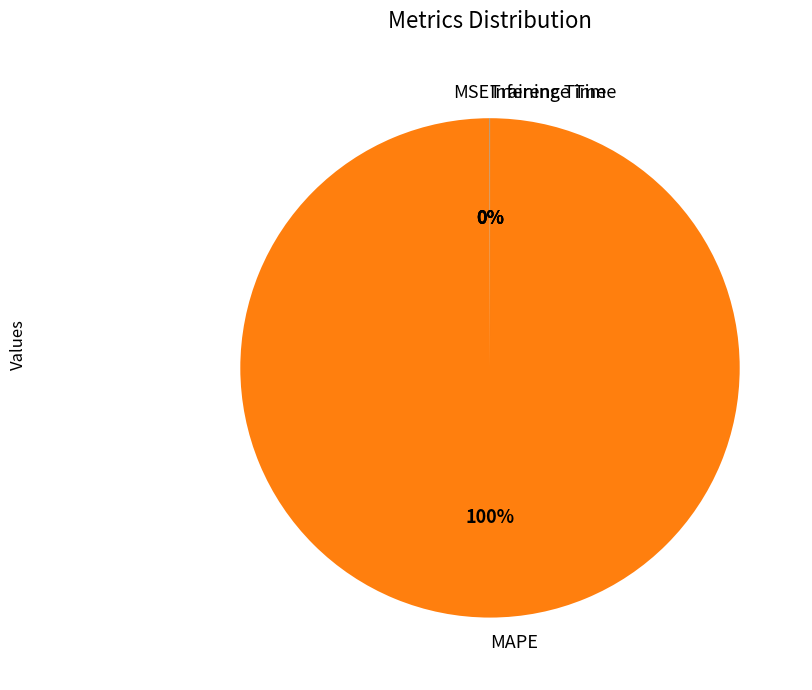

Which category has the biggest portion of the pie?

MAPE